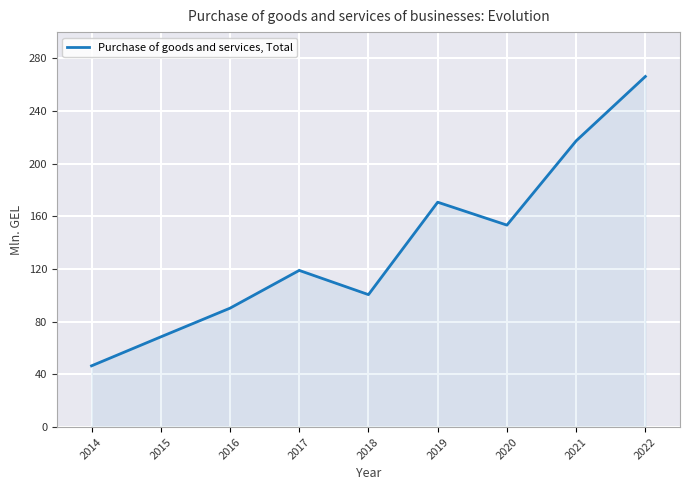

Reading left to right, transcribe all the data shown in this chart.

2014=46.5	2015=68.5	2016=90.3	2017=119.0	2018=100.6	2019=170.8	2020=153.4	2021=217.4	2022=266.3